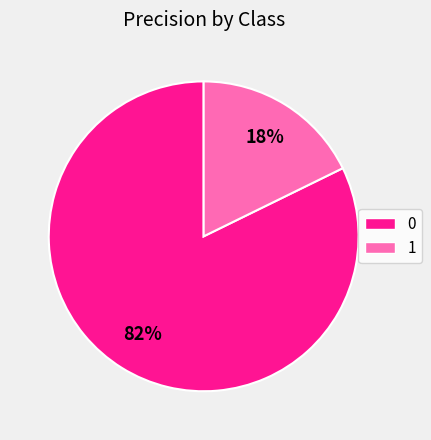

How many slices are in this pie chart?

2